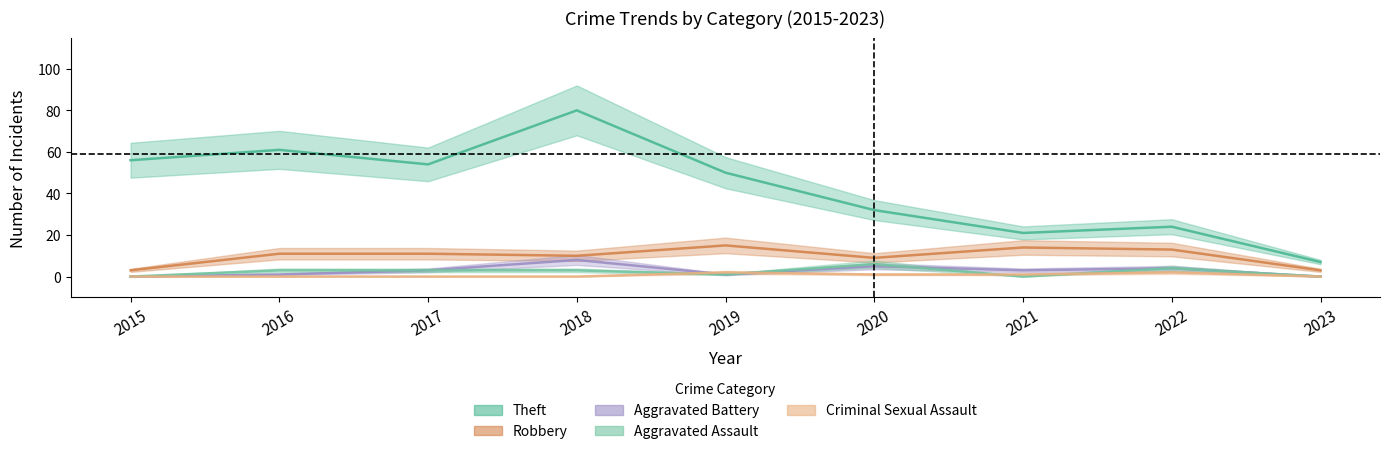

What are all the series names shown in the legend?

Theft, Robbery, Aggravated Battery, Aggravated Assault, Criminal Sexual Assault